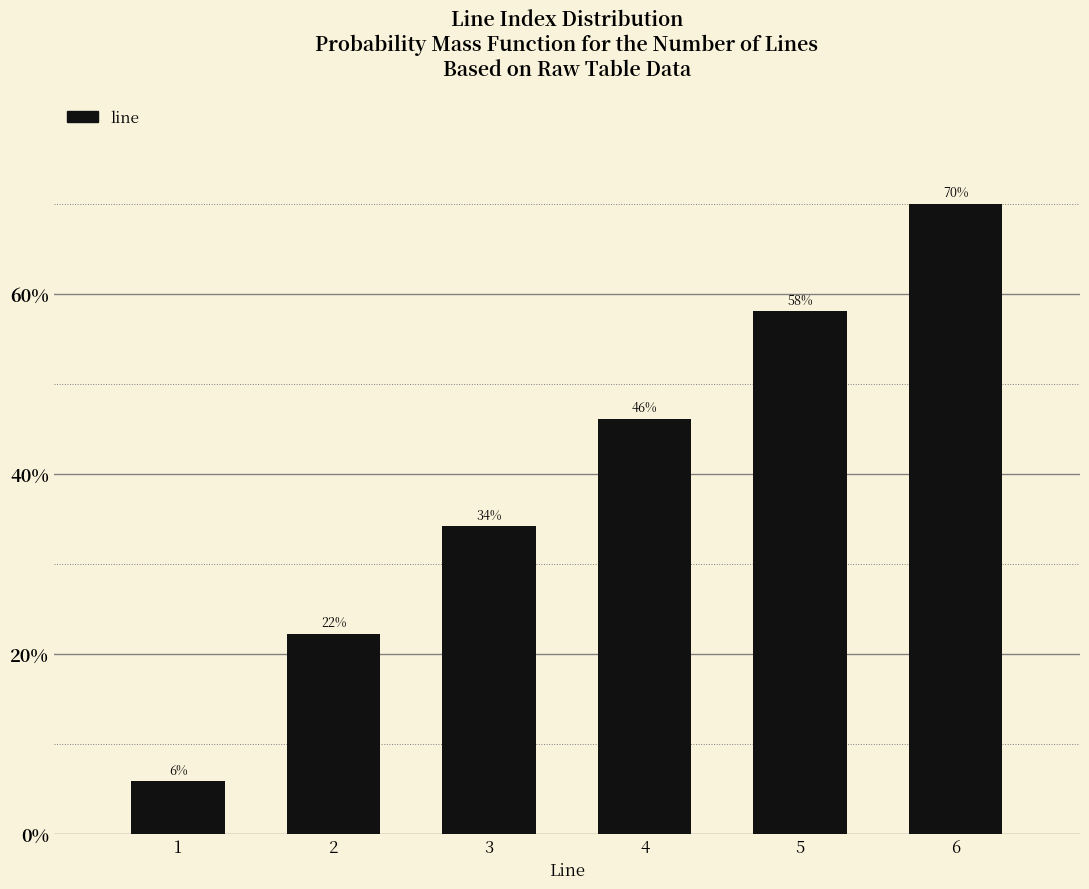

What is the ratio of the value at 6 to the value at 1?

12.1